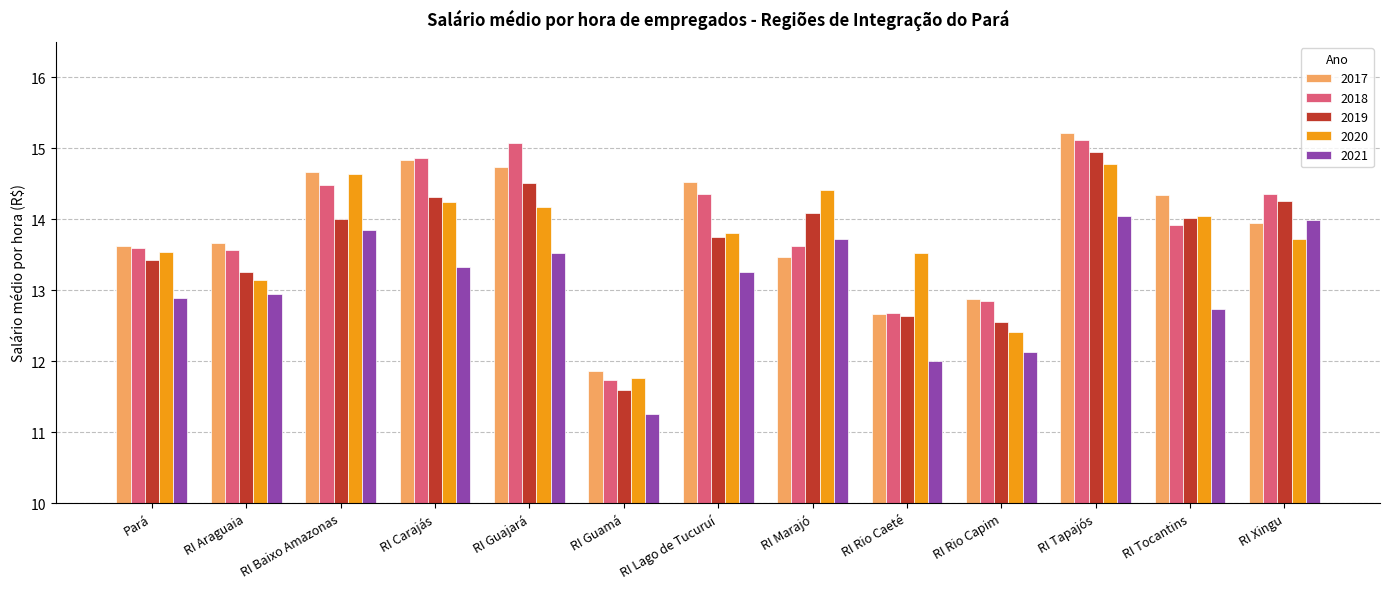

Which category has the lowest value in the 2021 series?

RI Guamá